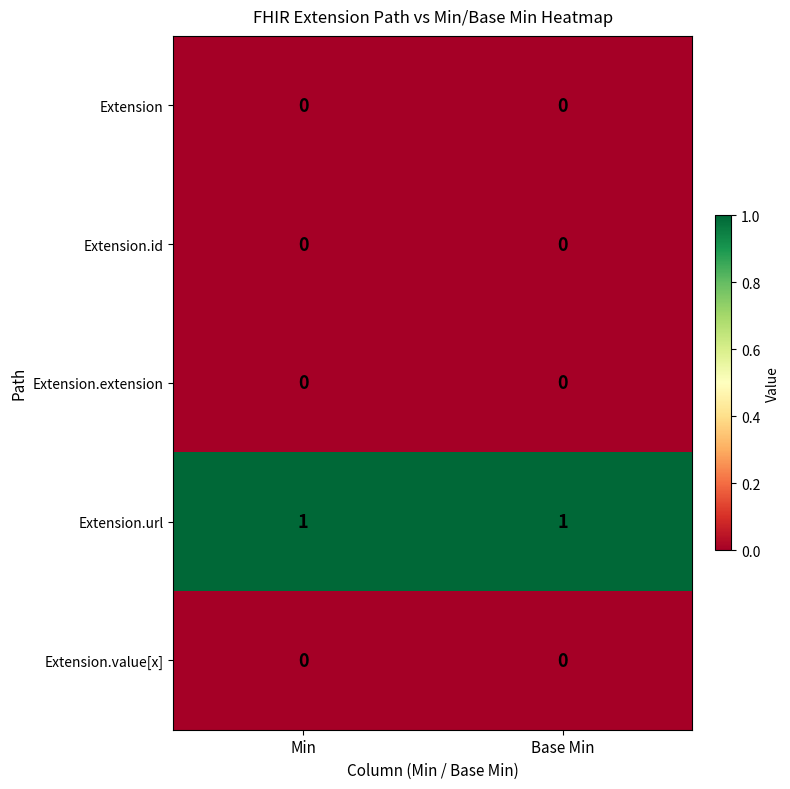

True or false: Extension.url has a value of 1 at Base Min.

True